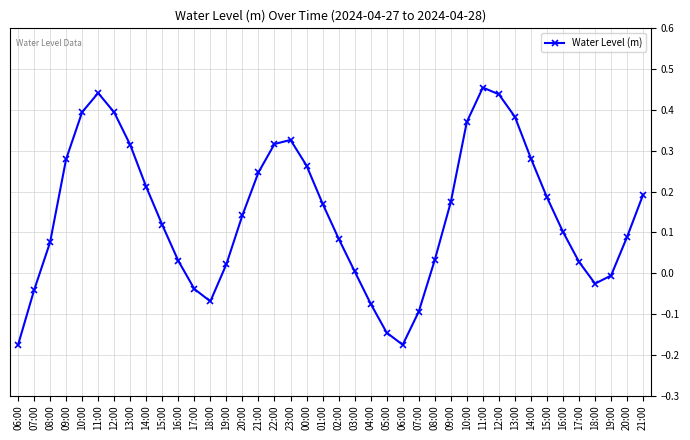

The value at 07:00 is -0.2. True or false?

False